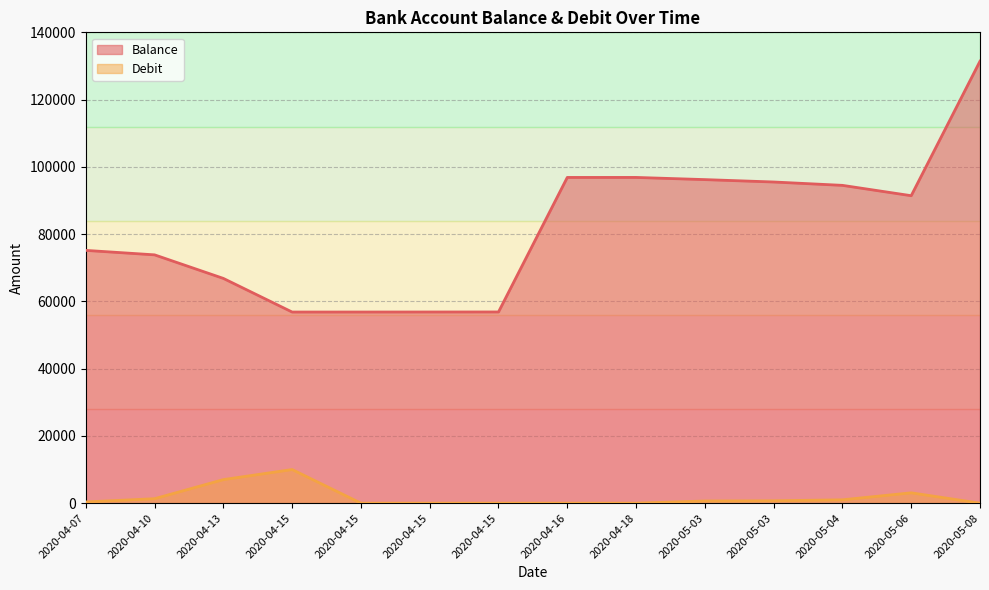

What is the difference between the highest and lowest values at 2020-05-03?

95561.4